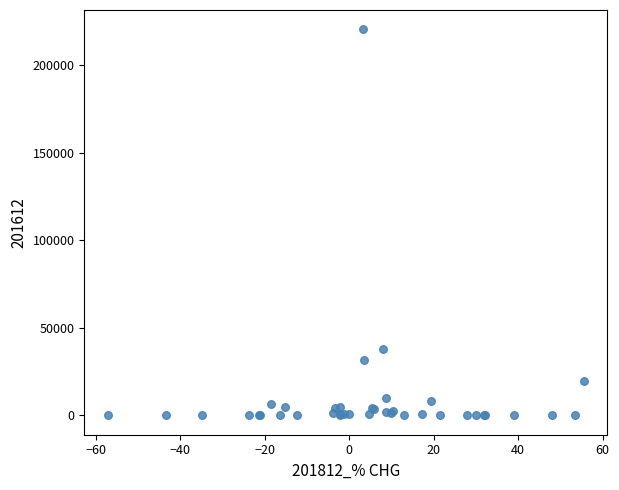

What Y value in the scatter plot is closest to 110175?

38047.2